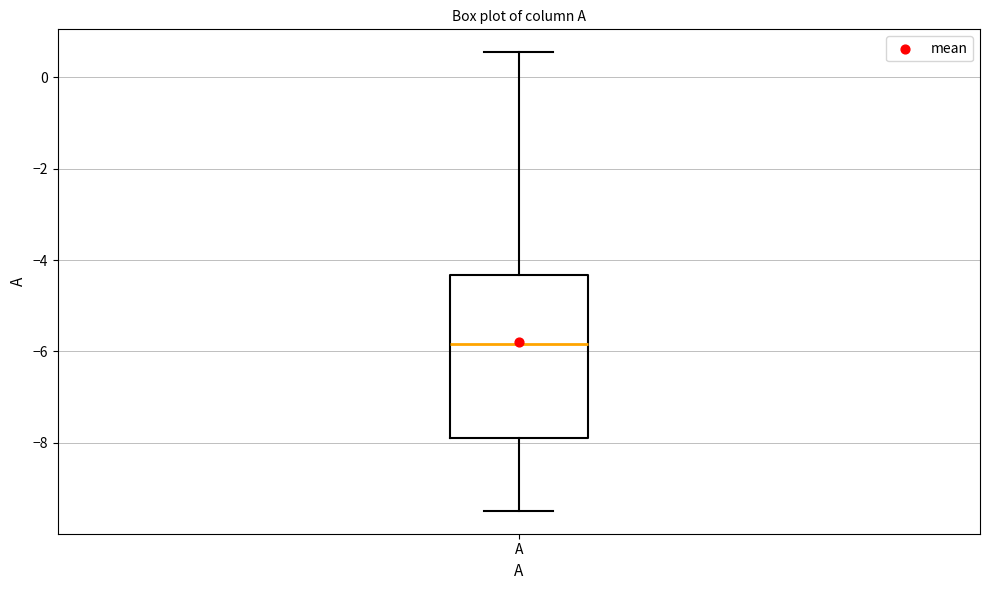

Read this box plot against the y-axis: the position of the median line, the range covered by the box, and the ends of both whiskers. The values are not printed on the chart, so give them approximately, as read against the axis.

median -5.8, box -7.8 to -4.4, whiskers -9.4 to 0.6